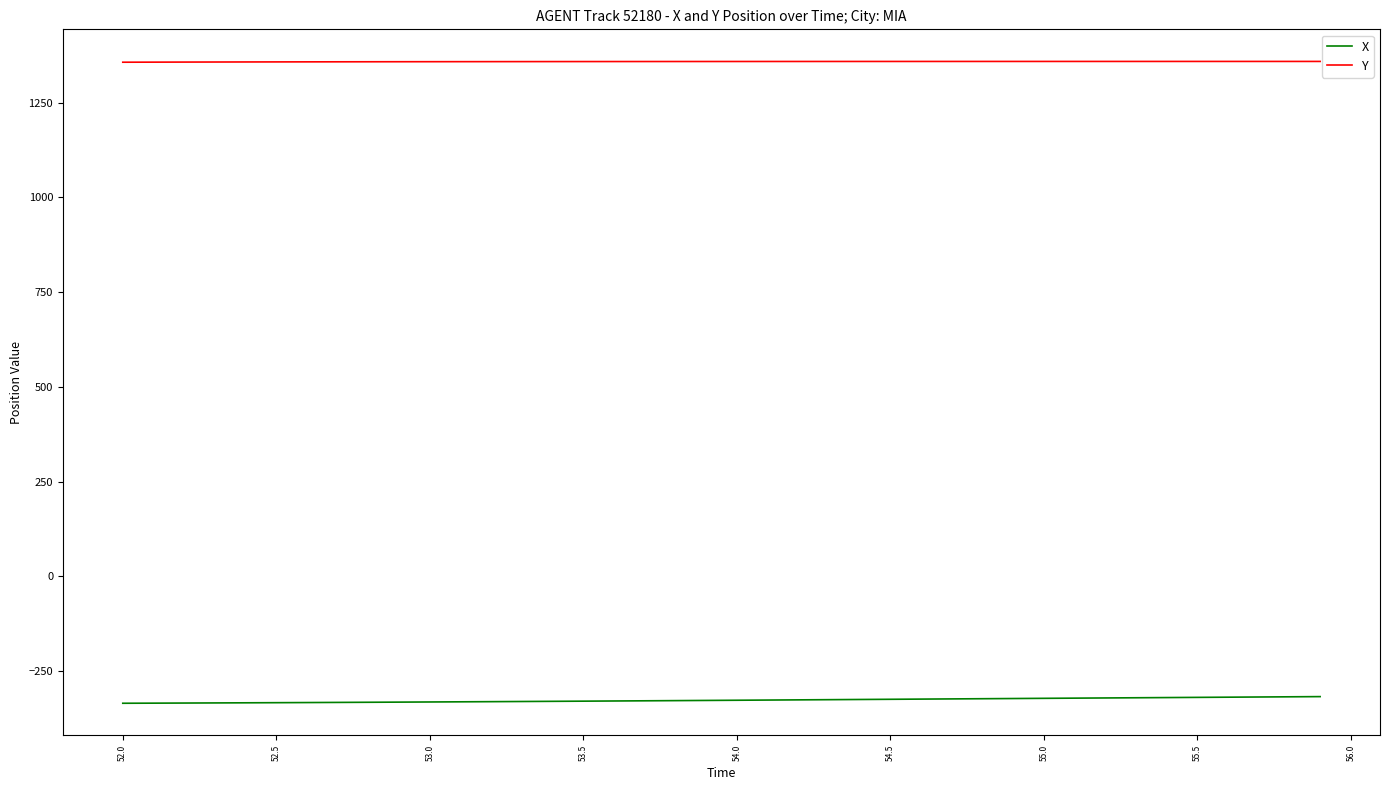

What are all the series names shown in the legend?

X, Y